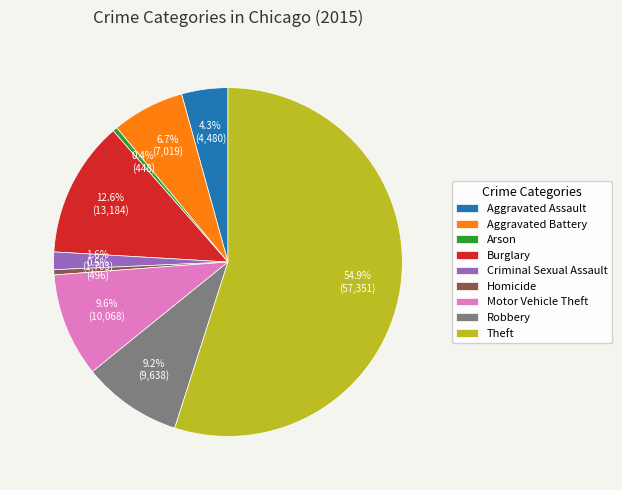

Does Theft represent more than half of the total?

Yes